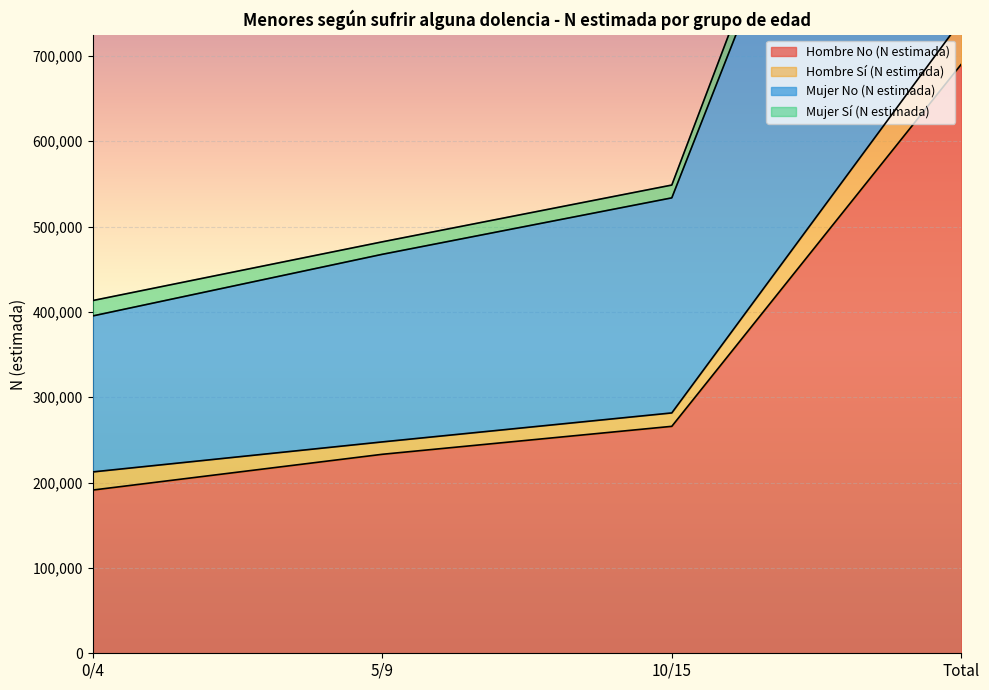

True or false: Mujer No (N estimada) has more than 2 points higher than both neighbors.

False